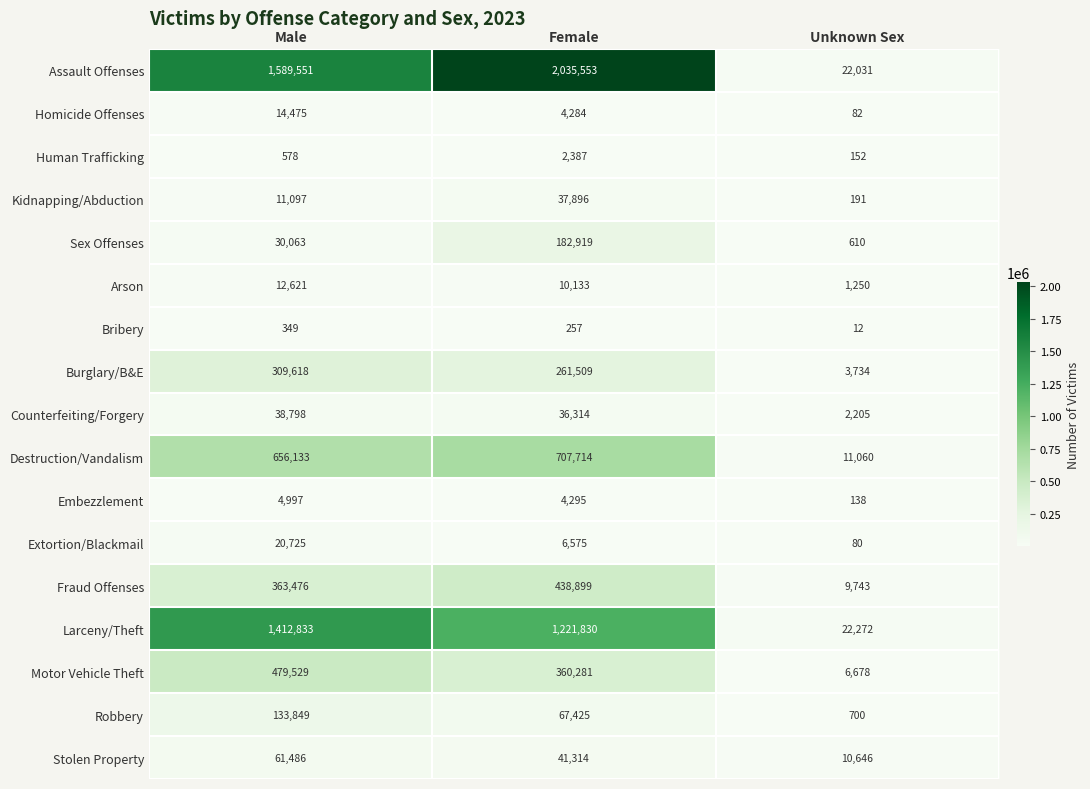

What is the greatest value displayed?

2035553